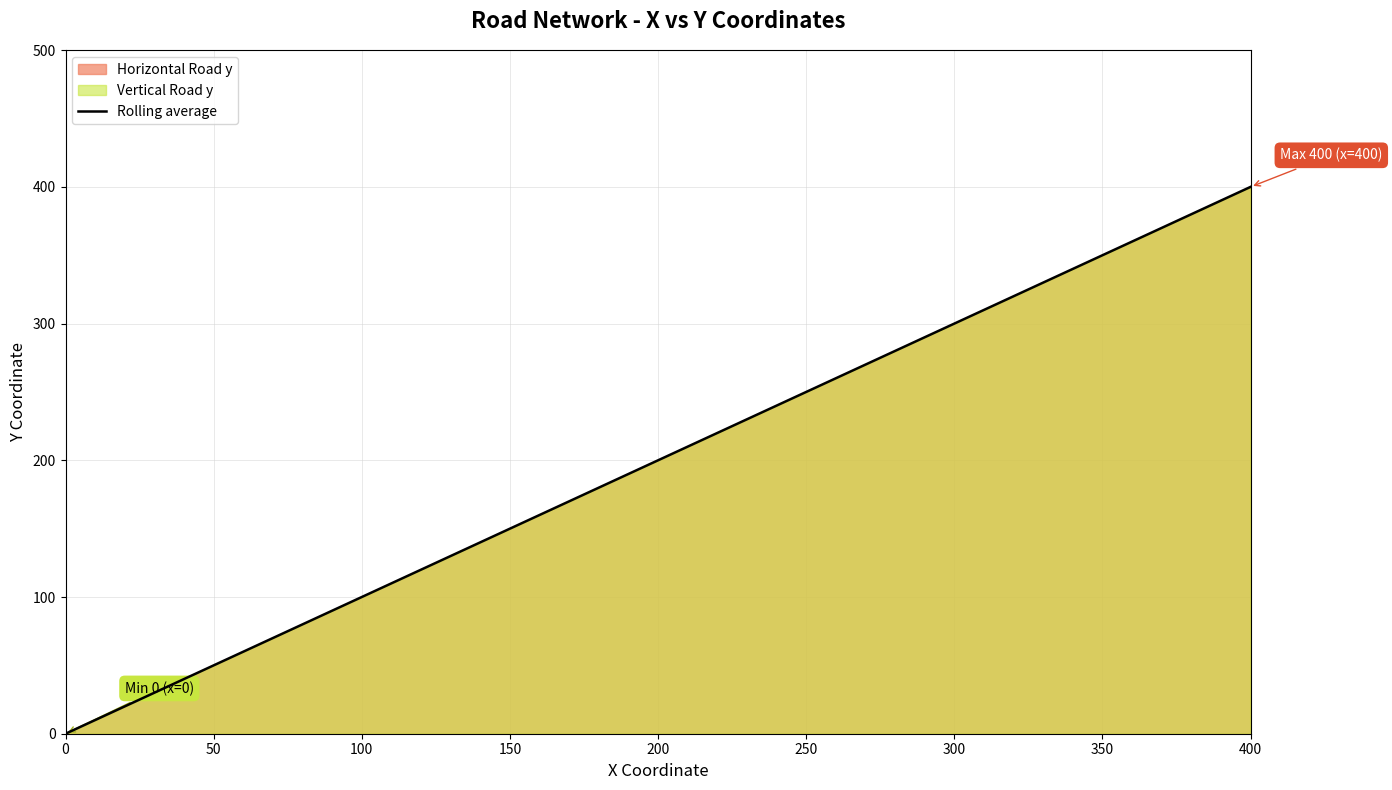

Rank the categories by value from lowest to highest.

0, 100, 200, 300, 400